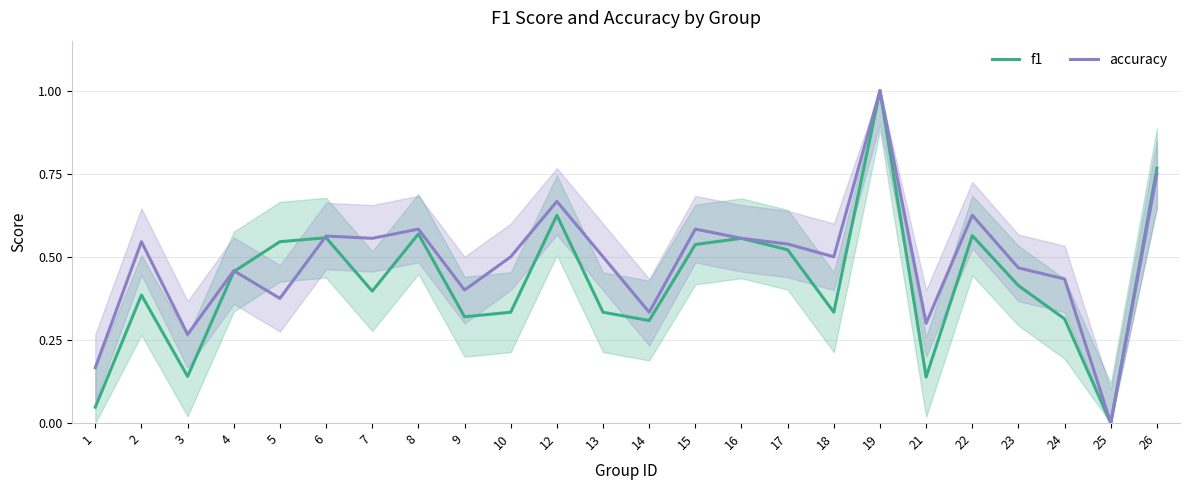

How many lines are shown in the chart?

2